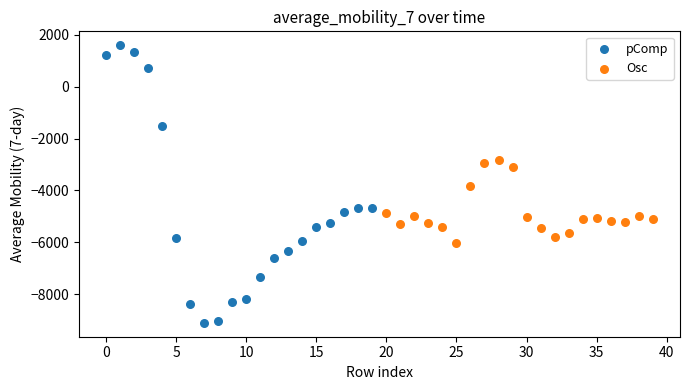

Which series contains the highest Y value?

pComp